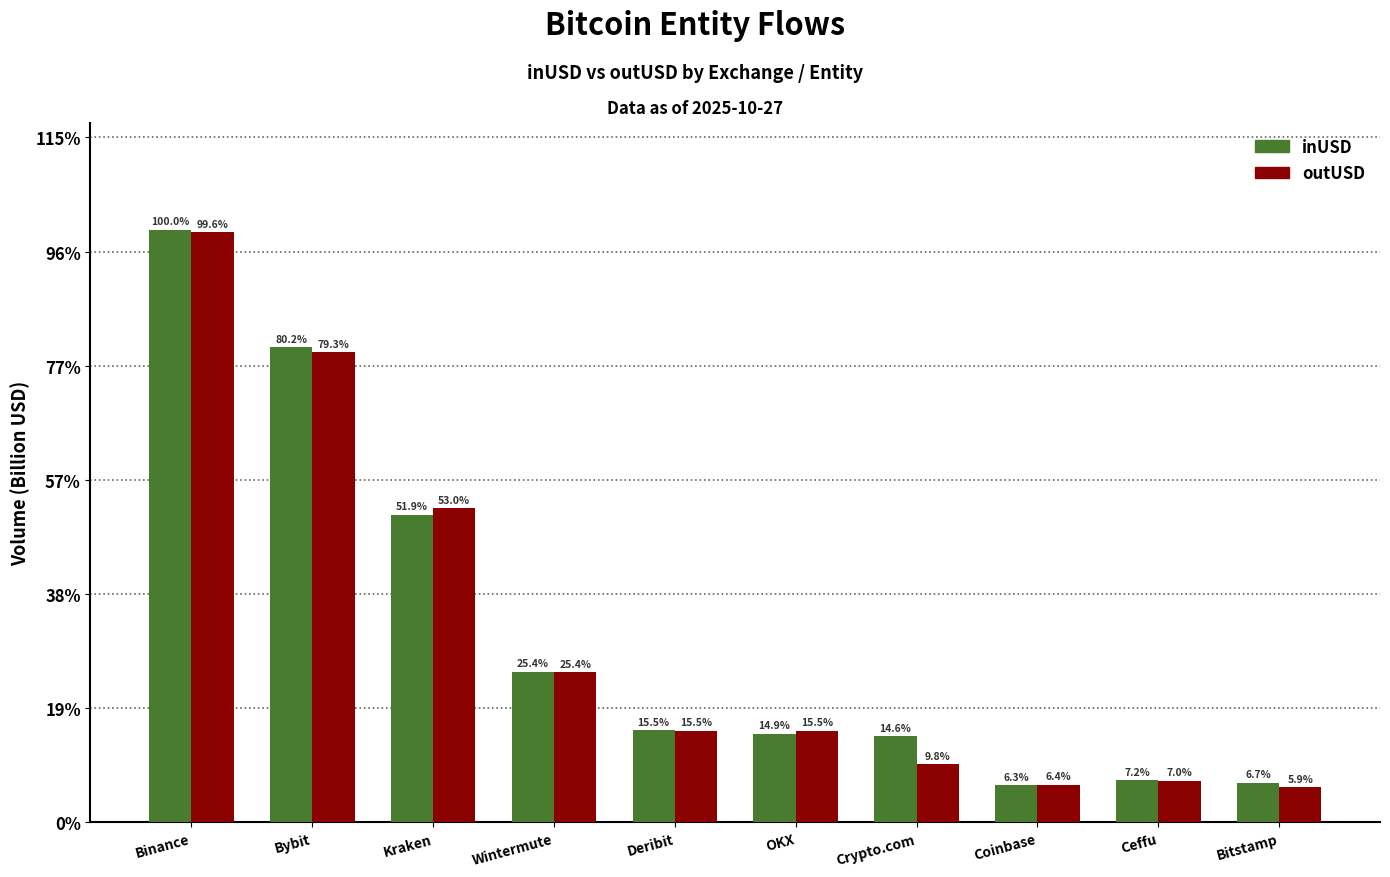

True or false: inUSD has a value of 18.9 at Kraken.

False